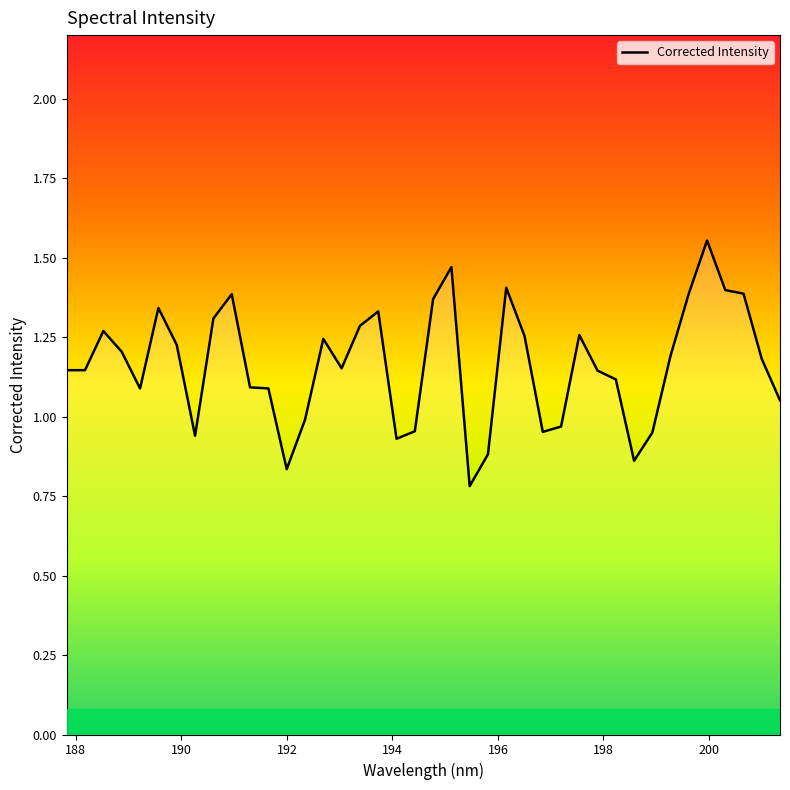

Where does the data first go above 1?

187.826095581